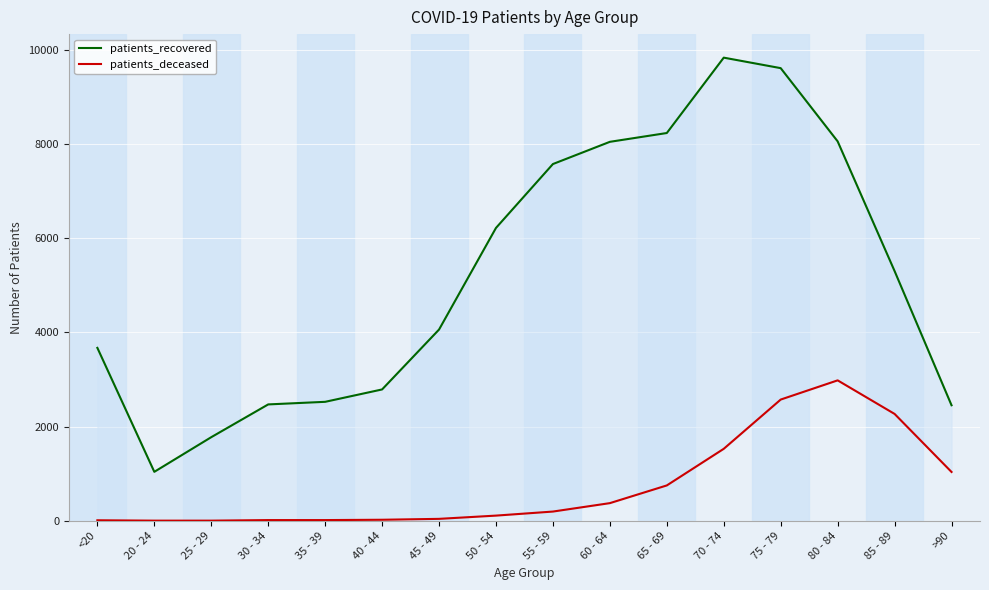

What is the approximate value of patients_deceased at 80 - 84, to the nearest 50?

3000